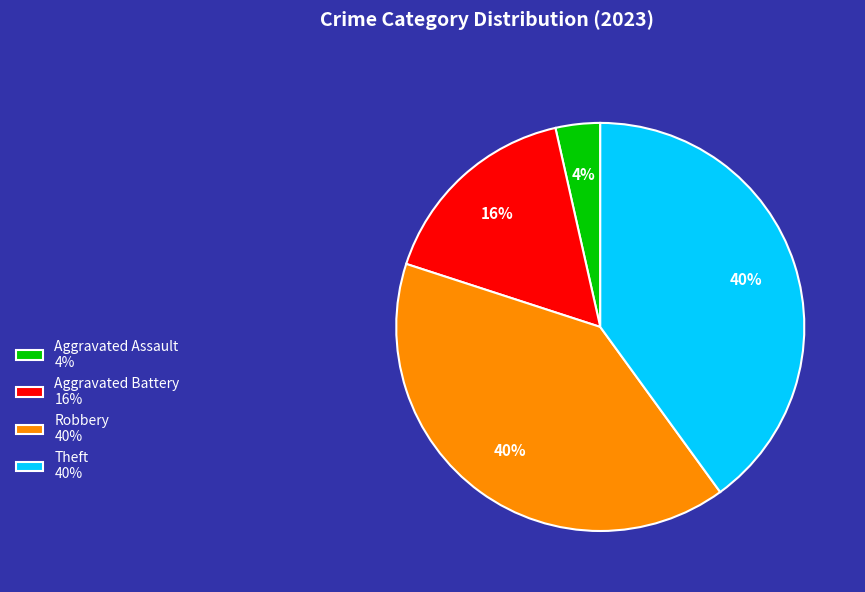

The Theft 40% slice represents 46% of the pie. True or false?

False